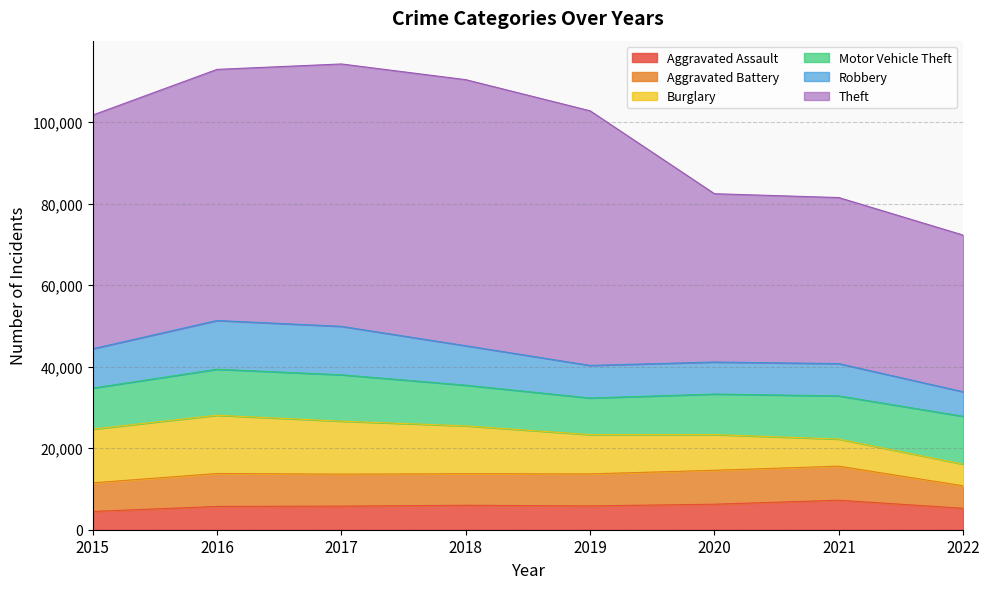

Reading right to left, list all the values displayed in this chart.

Aggravated Assault: 5260	7241	6263	5840	6001	5793	5712	4480
Aggravated Battery: 5514	8348	8319	7857	7735	7845	8085	7018
Burglary: 5313	6655	8754	9639	11746	13001	14289	13184
Motor Vehicle Theft: 11744	10590	9953	8978	9983	11380	11286	10068
Robbery: 6014	7920	7855	7994	9679	11880	11960	9638
Theft: 38442	40746	41298	62478	65282	64380	61618	57350